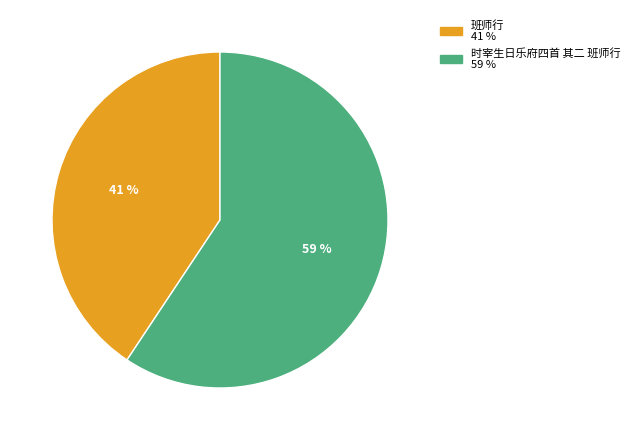

Is it true that 班师行 is 31% of the pie?

False